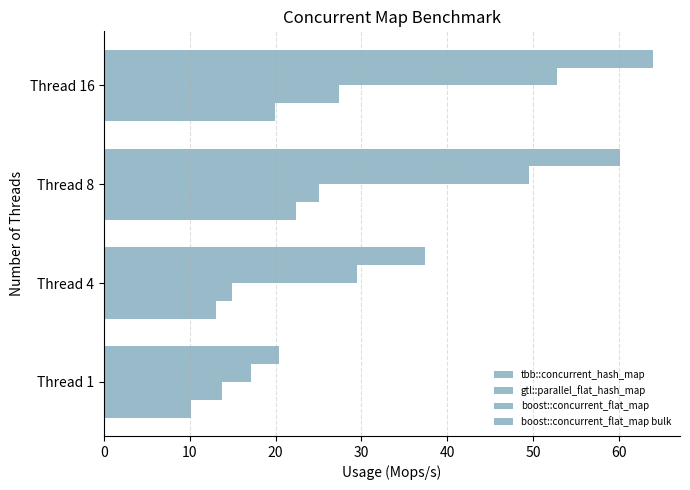

What is the minimum value for boost::concurrent_flat_map?

17.1